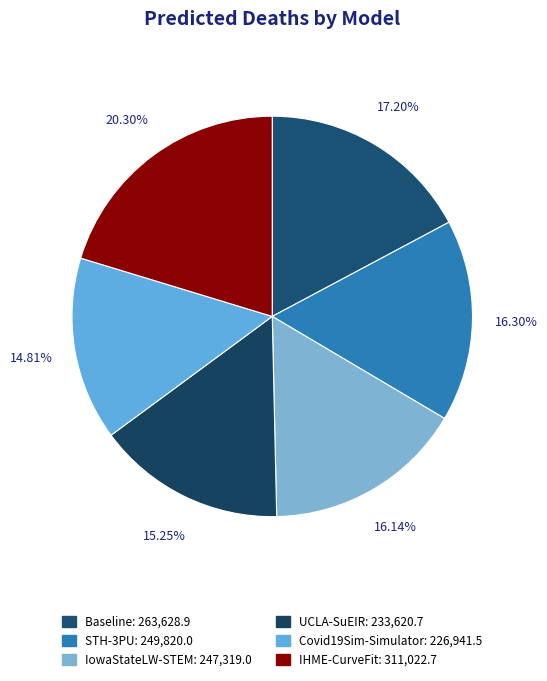

Count the number of slices in the pie.

6